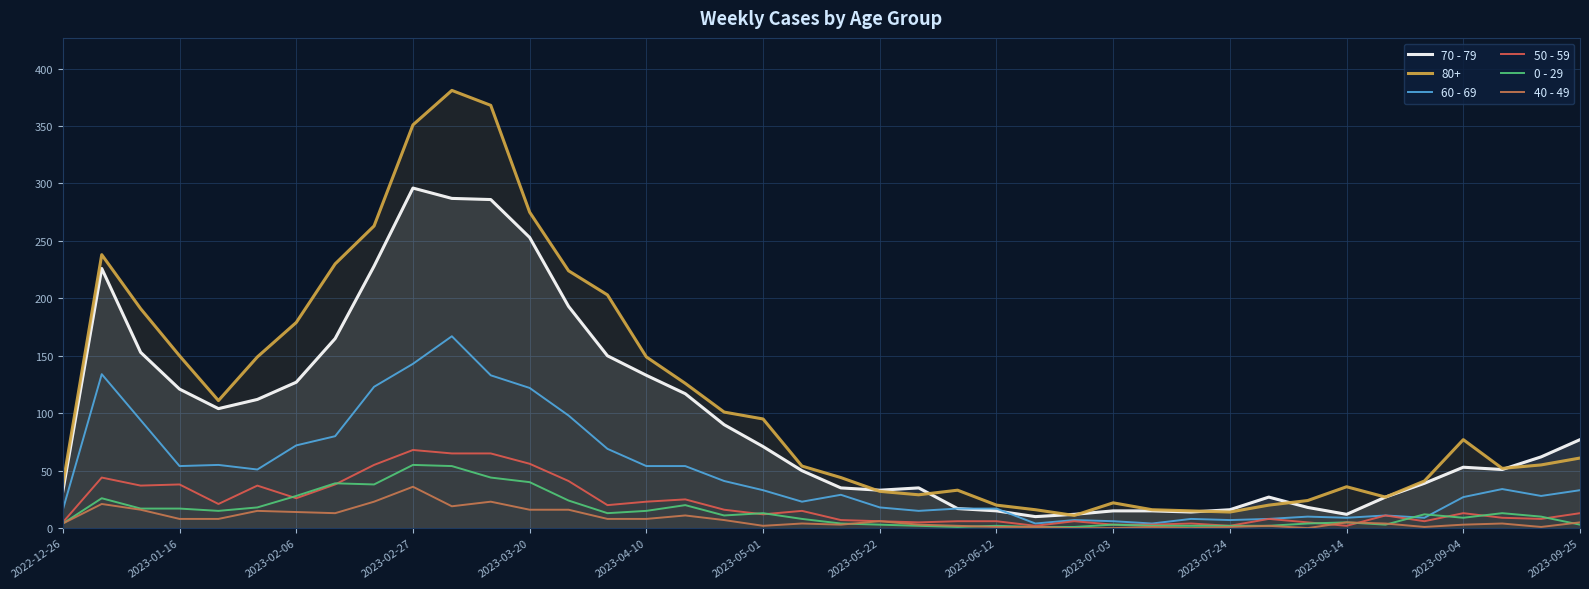

What is the difference between the 60 - 69 values at 2023-06-12 and 2023-03-20?

105